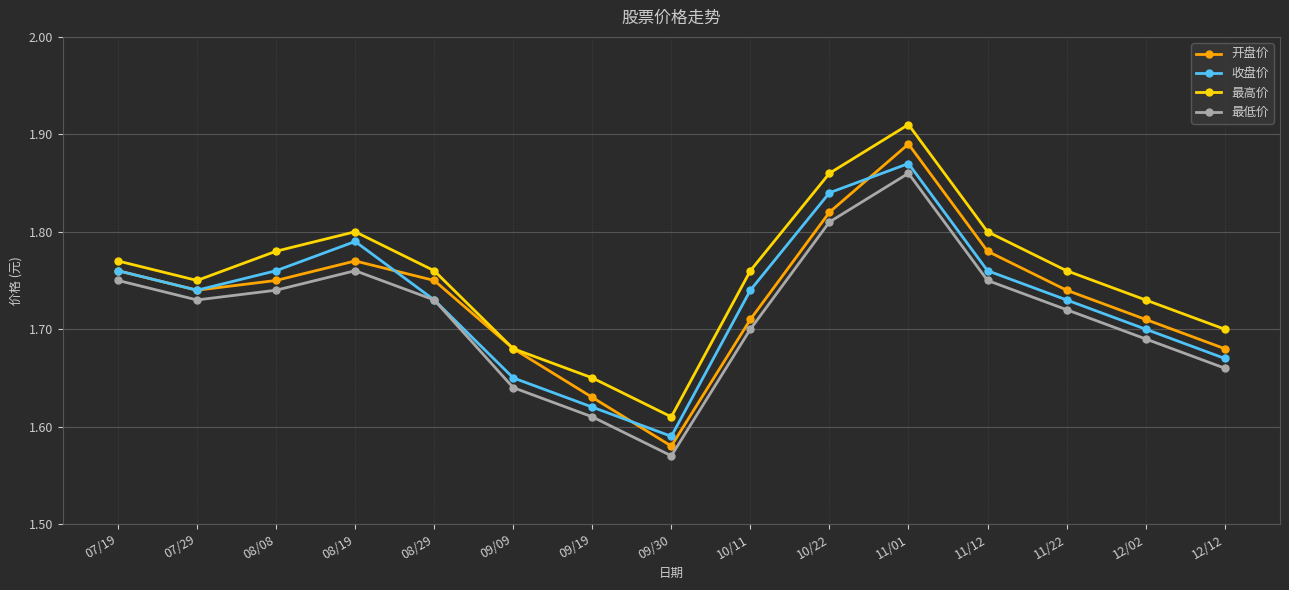

The value of 开盘价 at 07/29 is 1.7. True or false?

True